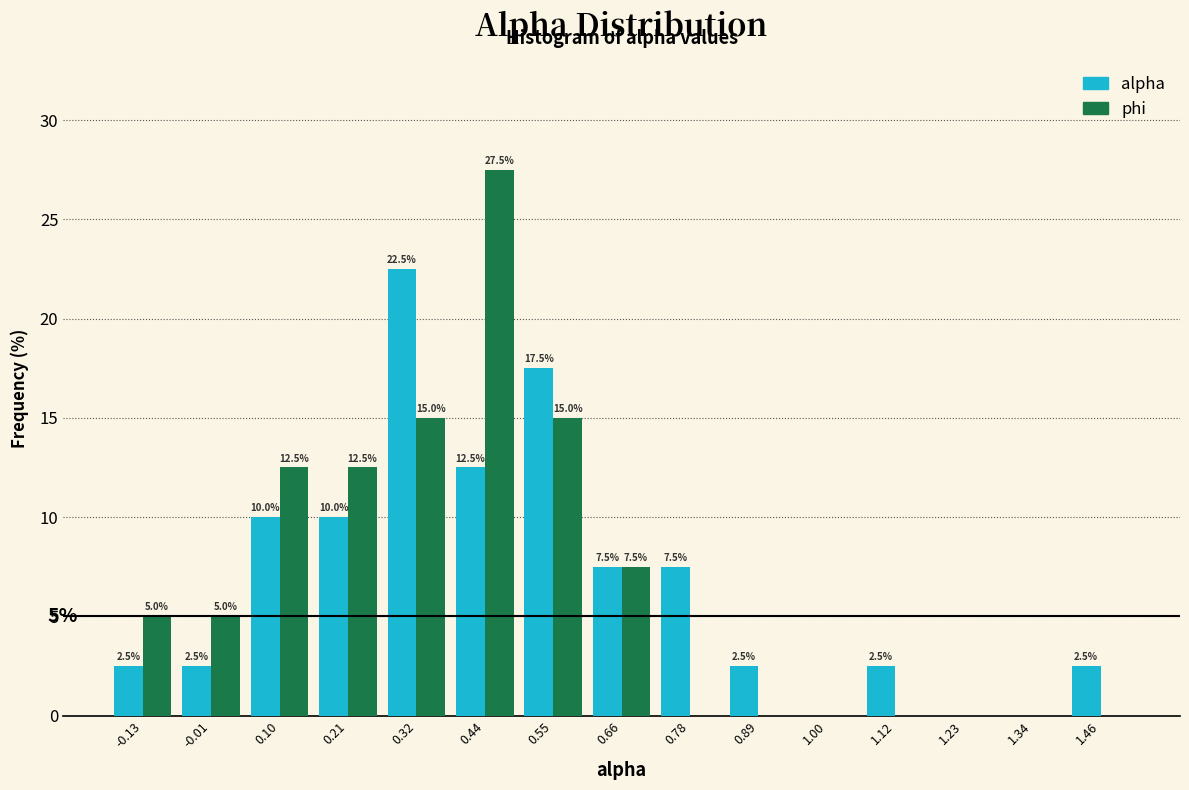

In the alpha series, which range on the x-axis has the tallest bar?

0.26 to 0.38